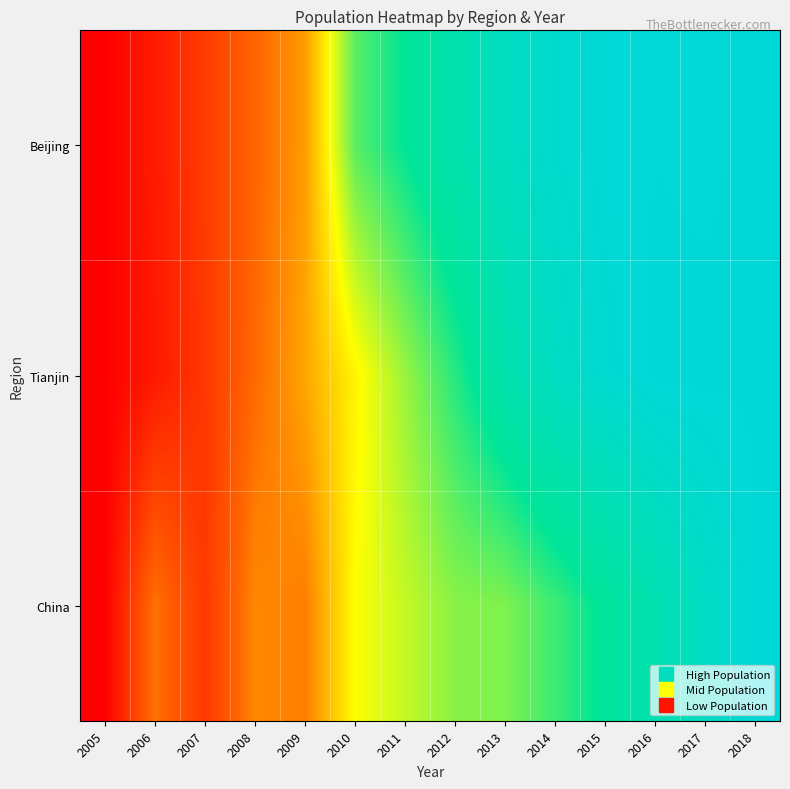

What is the difference between the highest and lowest values at 2008?

0.1